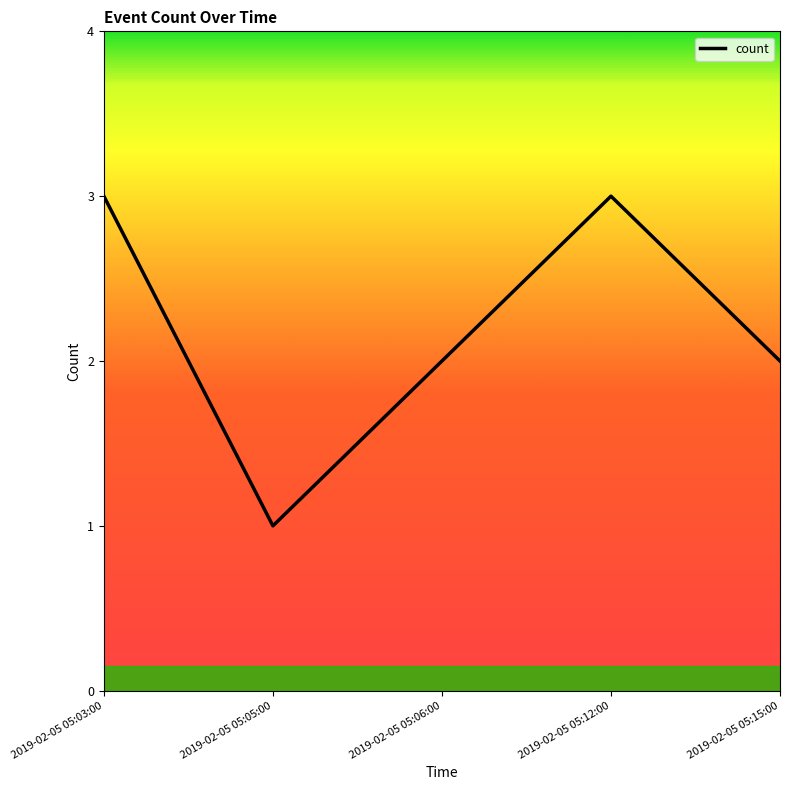

True or false: the data shows 3 at 2019-02-05 05:06:00.

False